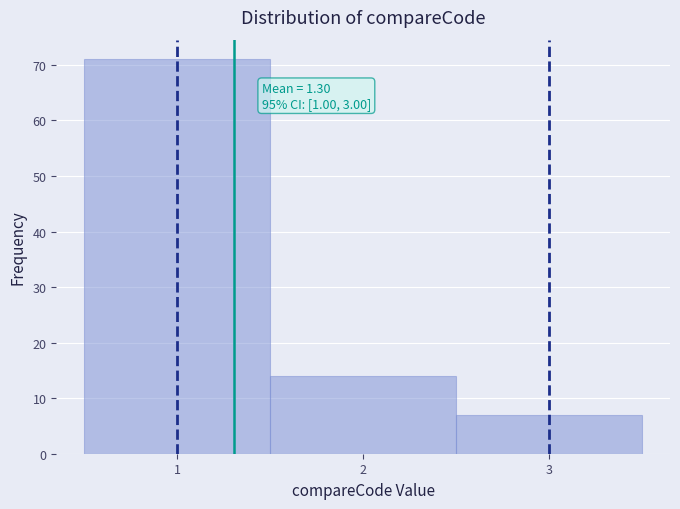

Over which range of the x-axis is the bar tallest?

0.5 to 1.5